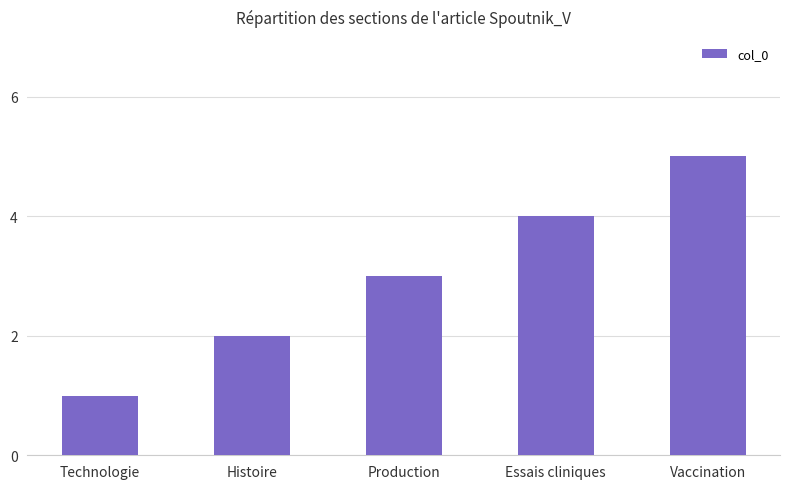

What is the change in value from Histoire to Essais cliniques?

+2